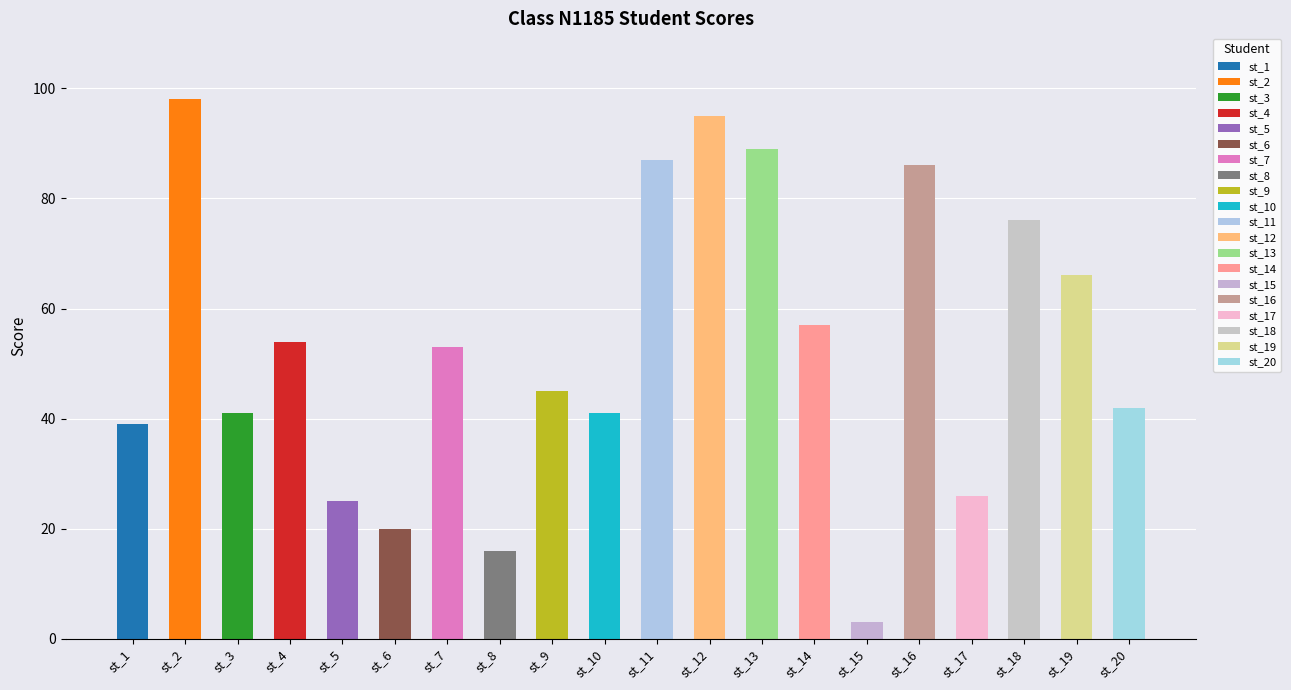

Reading left to right, list all the values displayed in this chart.

st_1=39	st_2=98	st_3=41	st_4=54	st_5=25	st_6=20	st_7=53	st_8=16	st_9=45	st_10=41	st_11=87	st_12=95	st_13=89	st_14=57	st_15=3	st_16=86	st_17=26	st_18=76	st_19=66	st_20=42